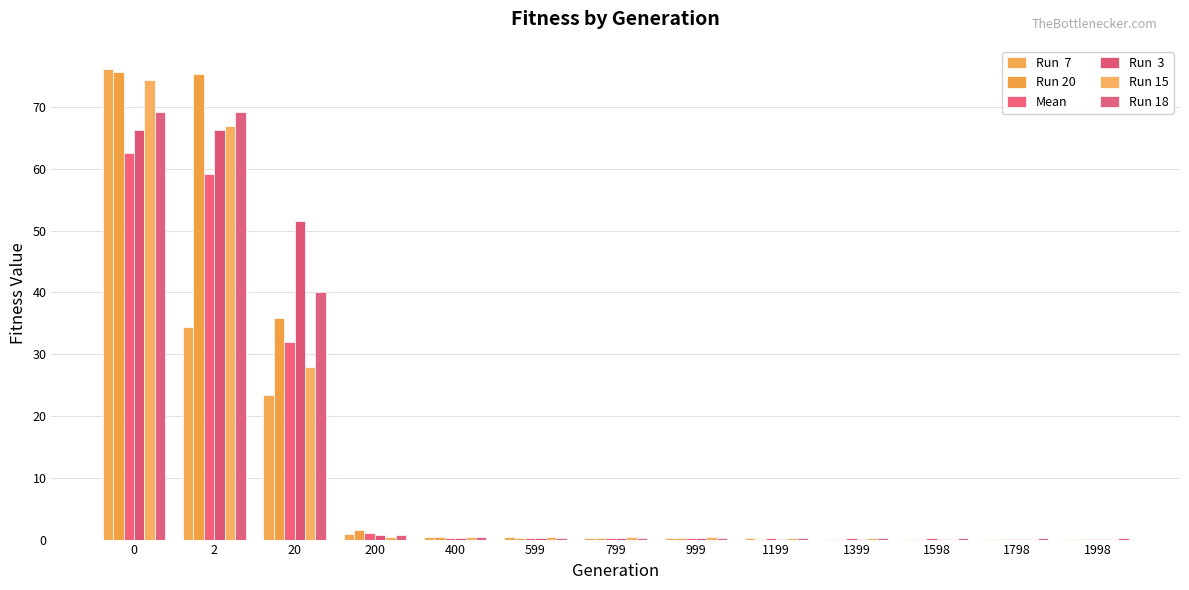

What is the total value across all series at 1399?

1.0